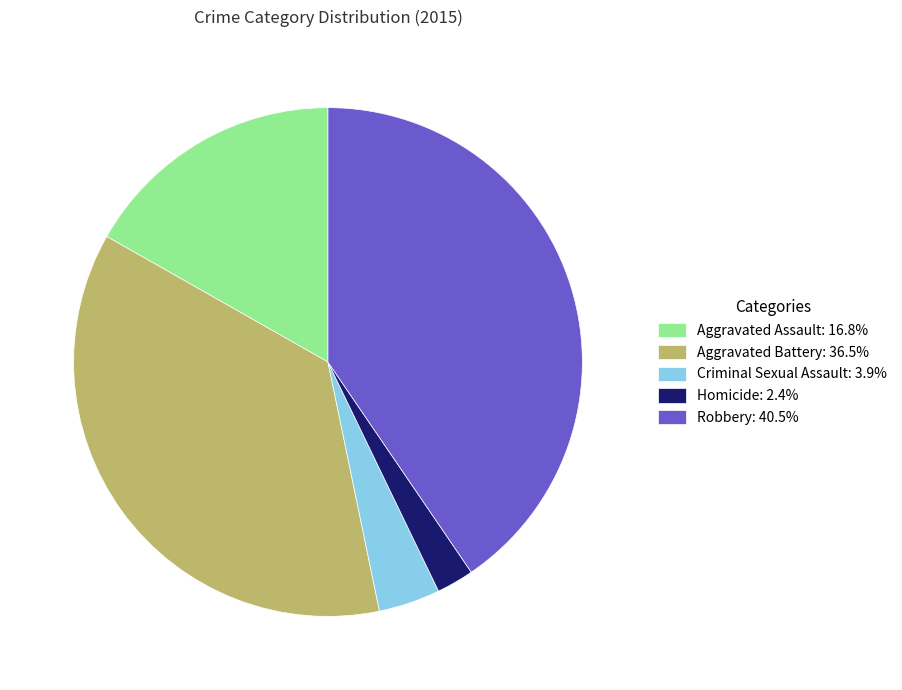

Is there a majority slice in this chart?

No